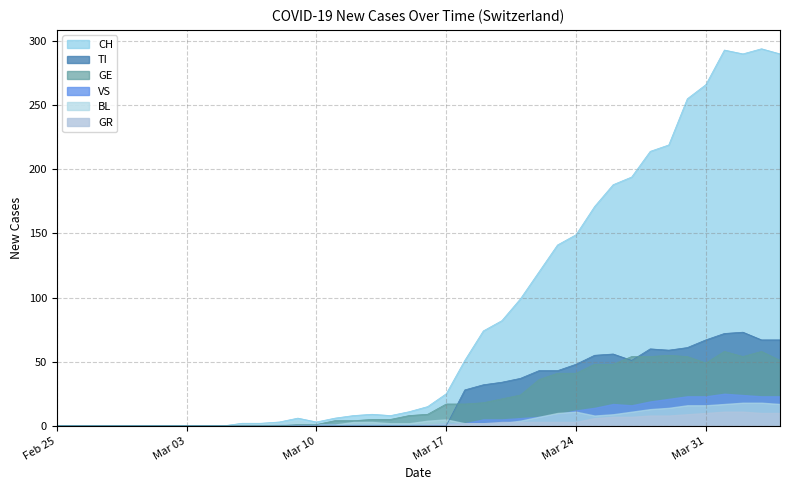

True or false: GE and TI cross at least once.

True